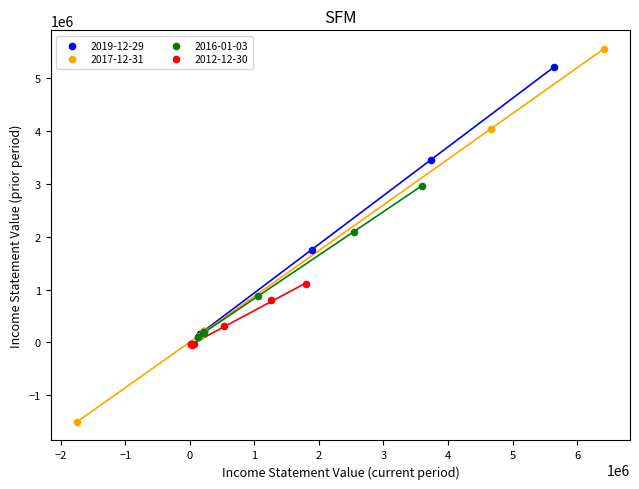

Which series has the largest Y range (max minus min)?

2017-12-31